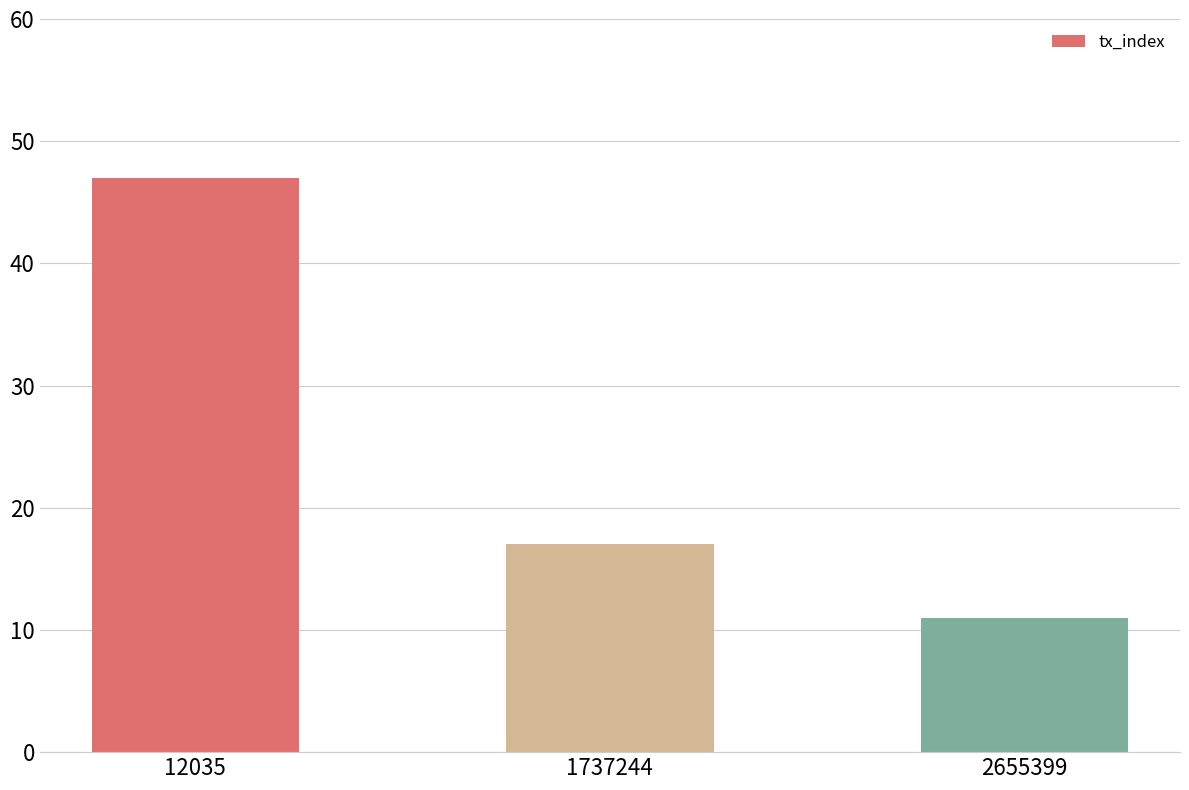

Which label corresponds to the smallest value in the chart?

2655399